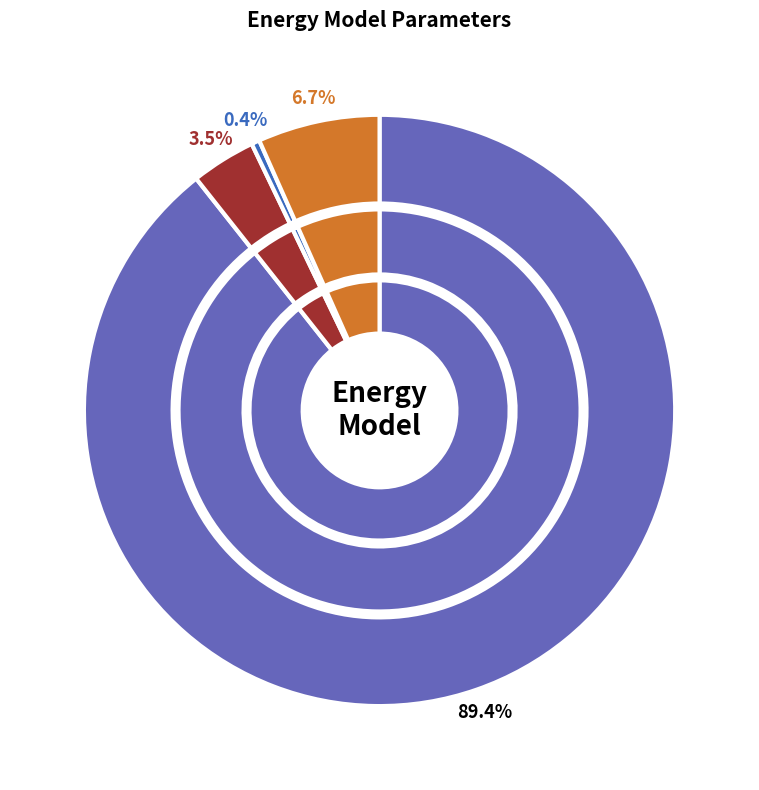

What is the total percentage of Unmet Demand and Wasted Prosumer Surplus?

4.0%